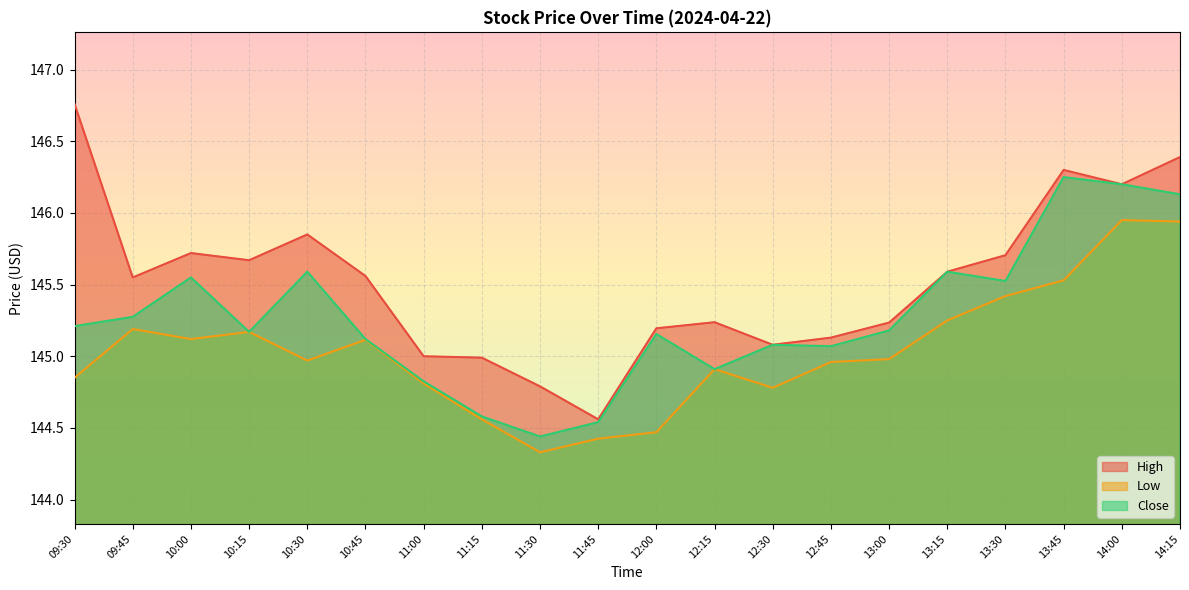

The Close series shows 230.3 at 12:30. True or false?

False